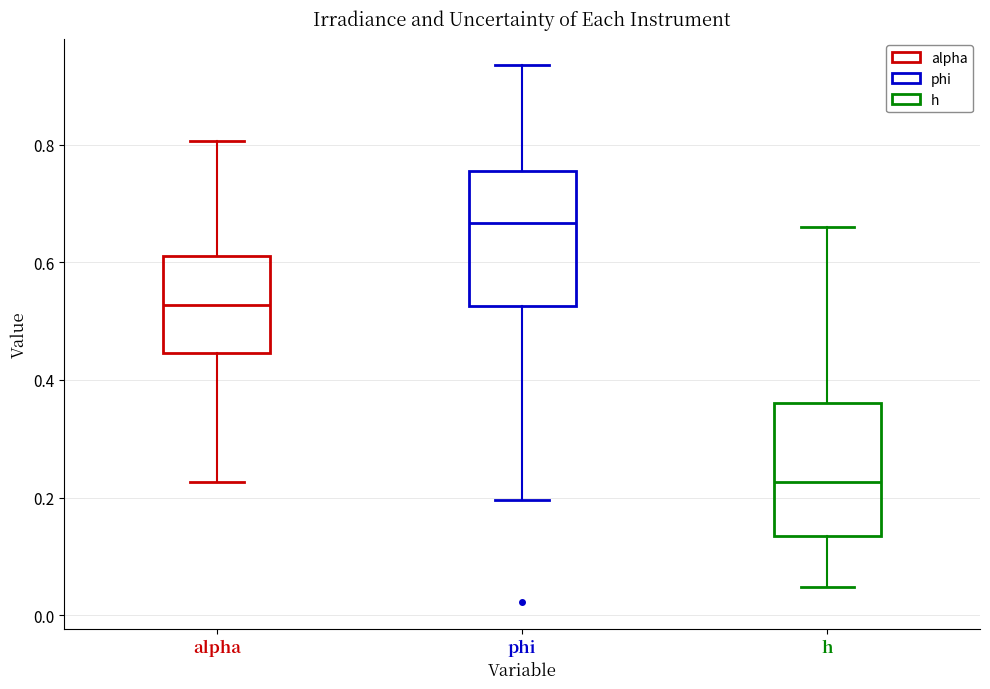

Where does the median line of the box for phi sit on the y-axis? The values are not printed on the chart, so give them approximately, as read against the axis.

0.66